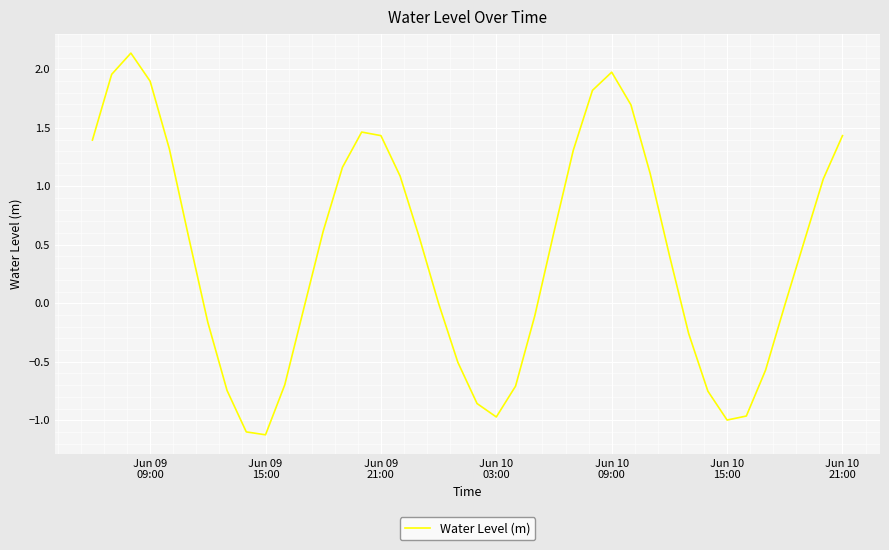

What is the minimum value shown in the chart?

-1.1